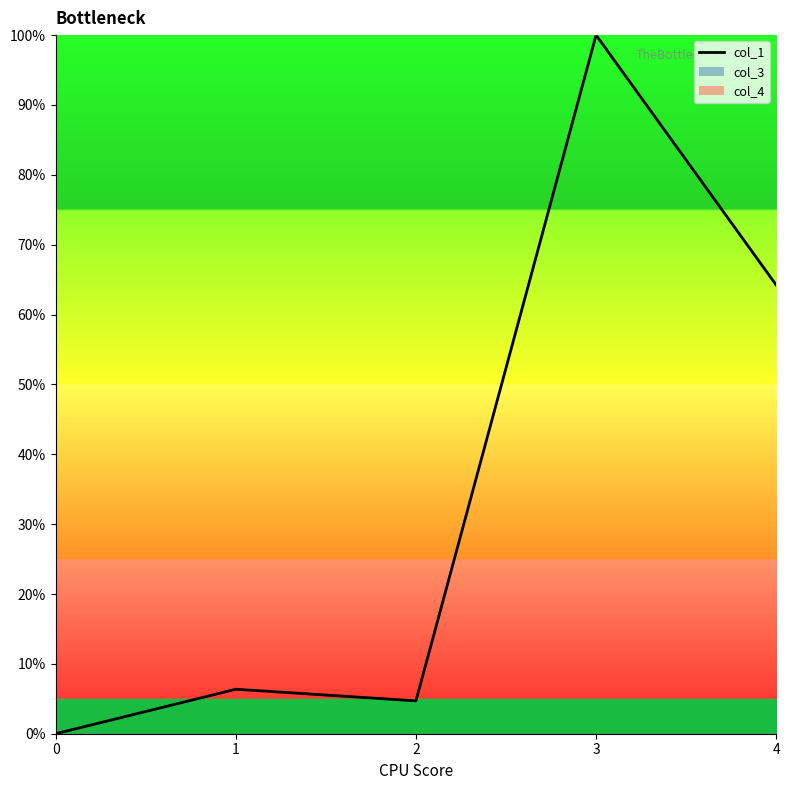

List the labels in order of value, smallest first.

0, 2, 1, 4, 3